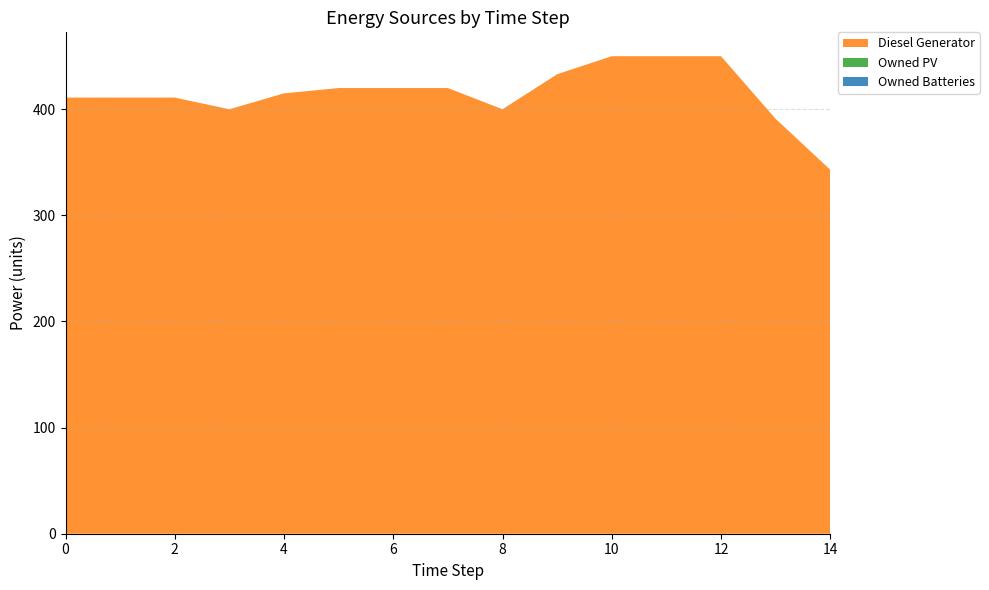

Reading right to left, transcribe all the data shown in this chart.

Diesel Generator: 343	391	450	450	450	433	400	420	420	420	415	400	411	411	411
Owned PV: 0	0	0	0	0	0	0	0	0	0	0	0	0	0	0
Owned Batteries: 0	0	0	0	0	0	0	0	0	0	0	0	0	0	0